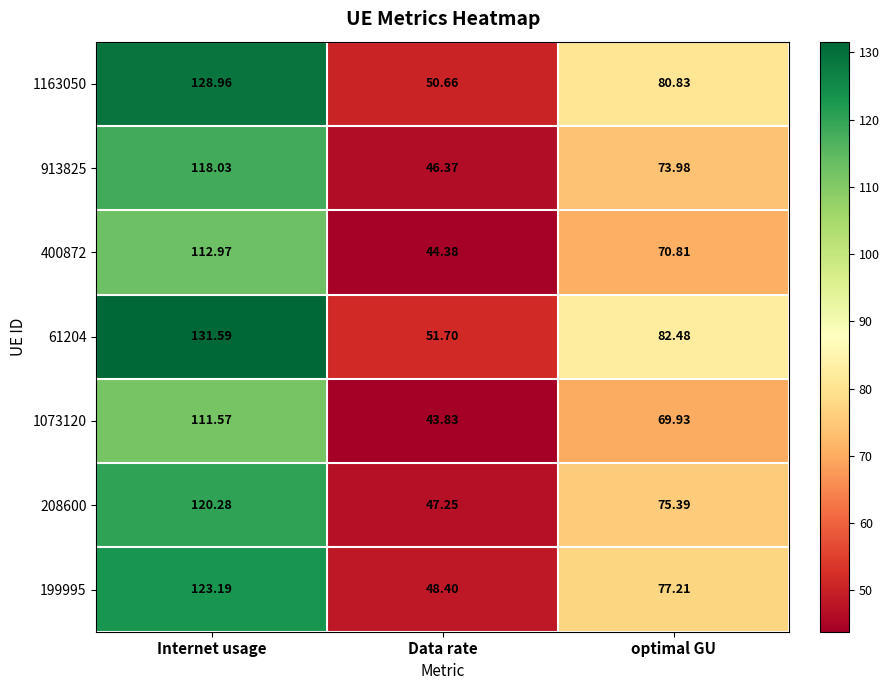

At which label is 400872 closest to 78?

optimal GU